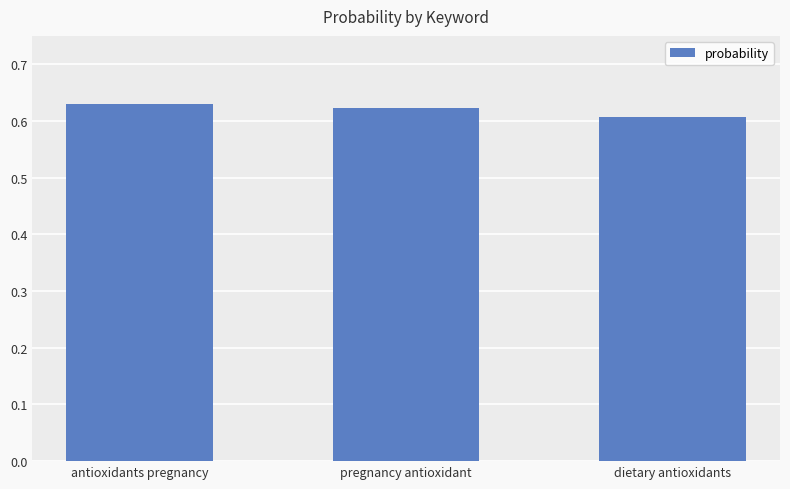

Rank the categories by value from lowest to highest.

dietary antioxidants, pregnancy antioxidant, antioxidants pregnancy